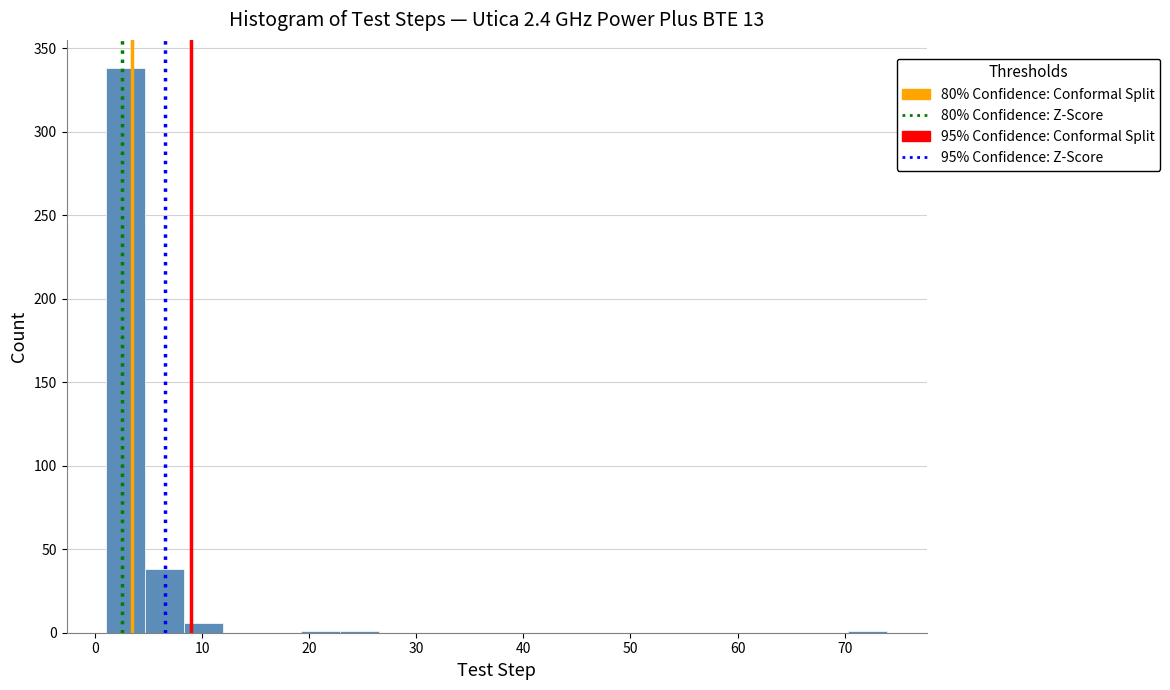

Read against the x-axis, roughly where is the centre of the tallest bar?

3